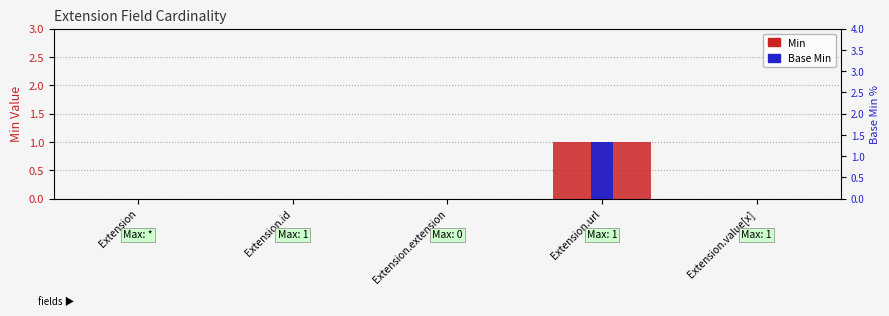

True or false: Base Min has a value of 1 at Extension.url.

True